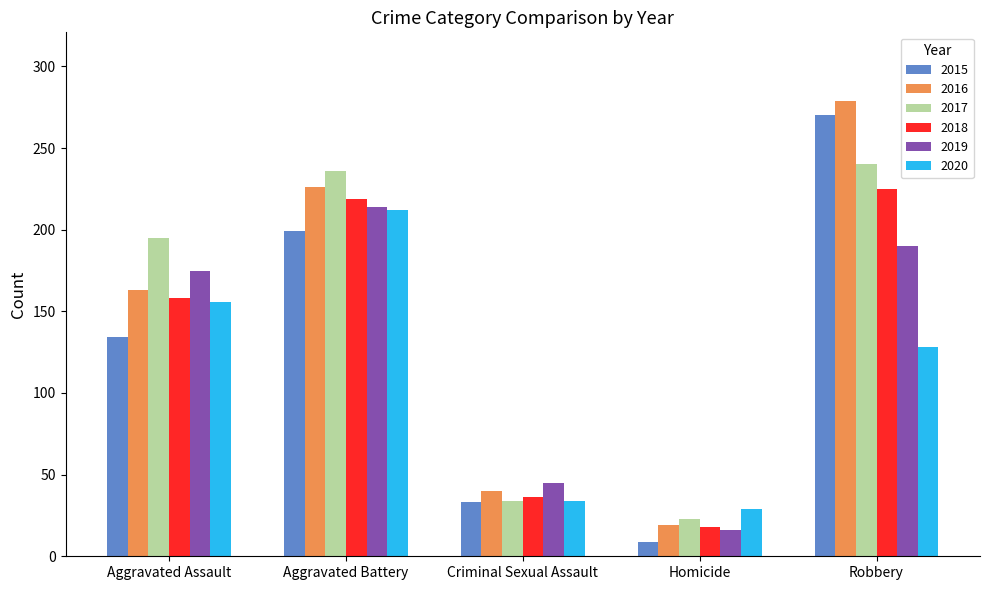

What is the maximum value shown in the chart?

279